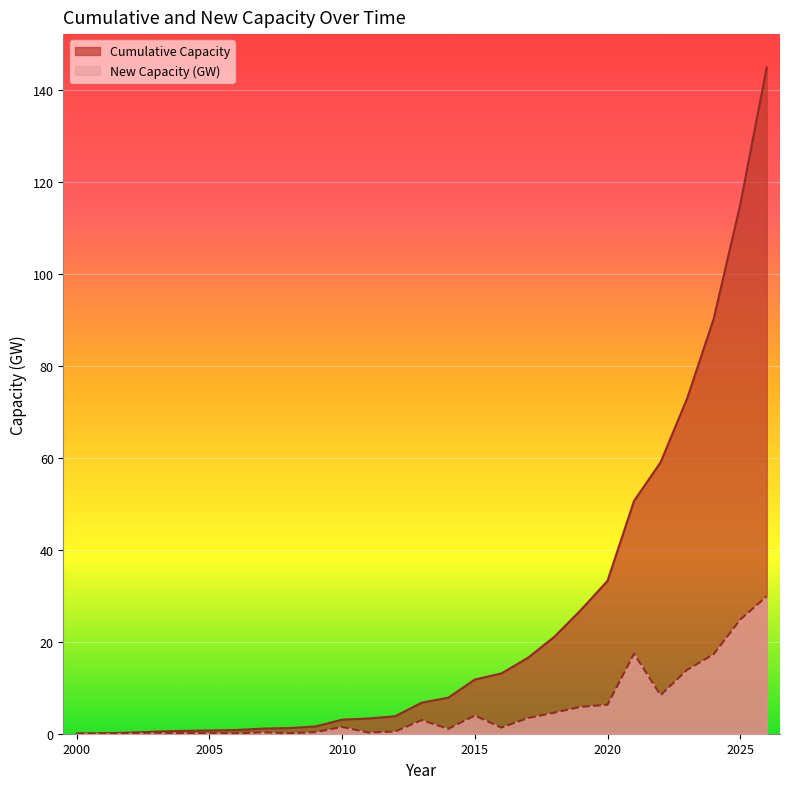

What is the spread (max minus min) of values at 2018?

16.5